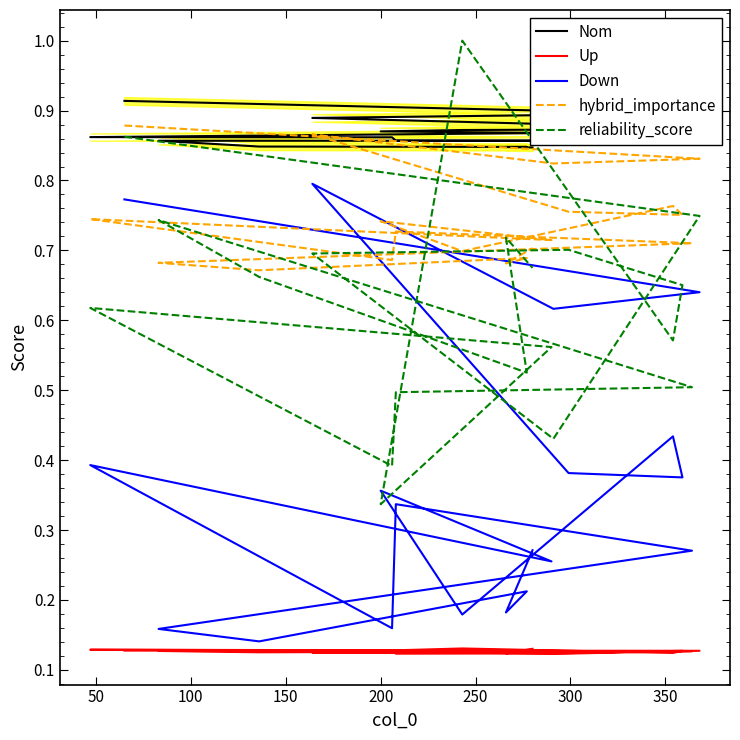

How many times do reliability_score and Down cross each other?

4